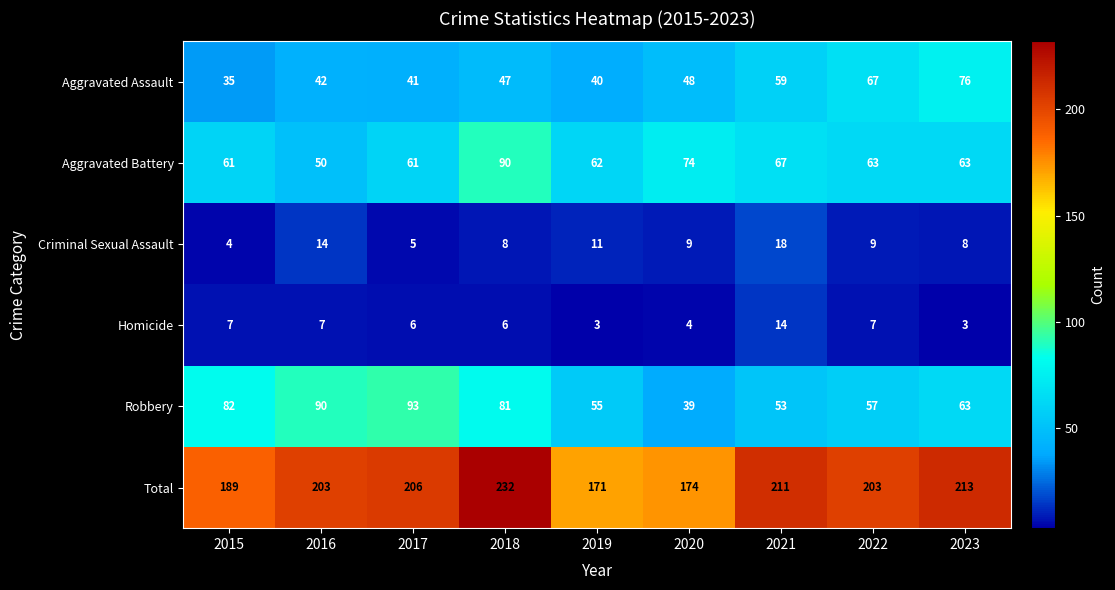

True or false: Total has a value of 206 at 2017.

True